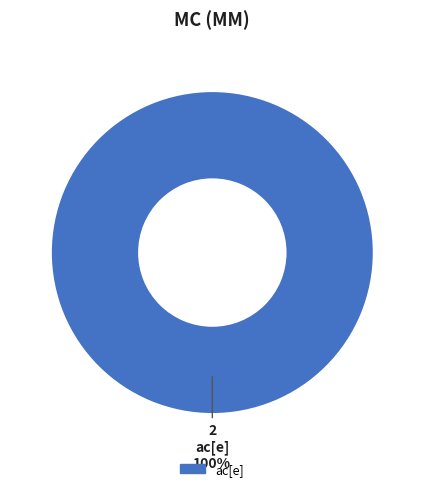

Is there a majority slice in this chart?

Yes